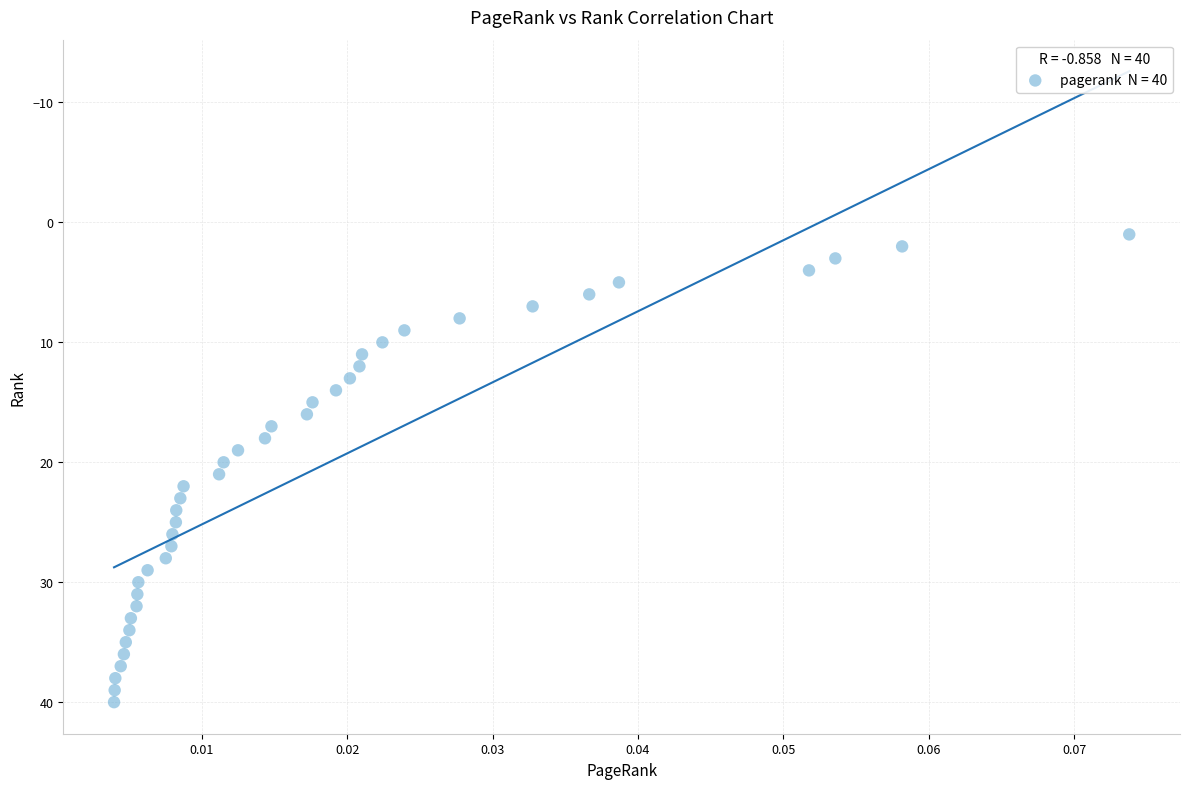

What is the range of Y values (max minus min)?

39